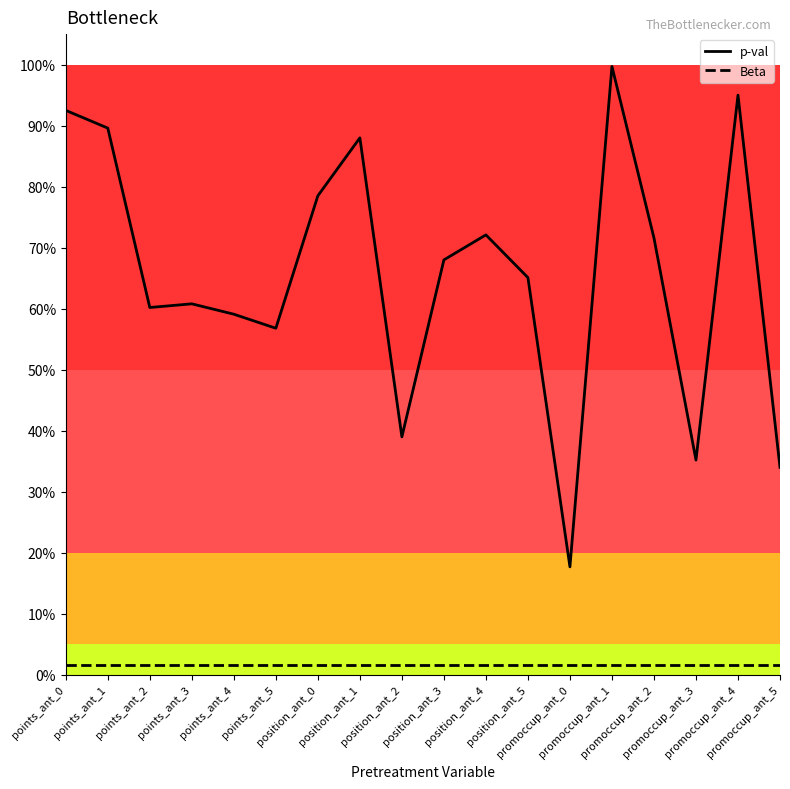

Is this an area chart (filled region under the line)?

No